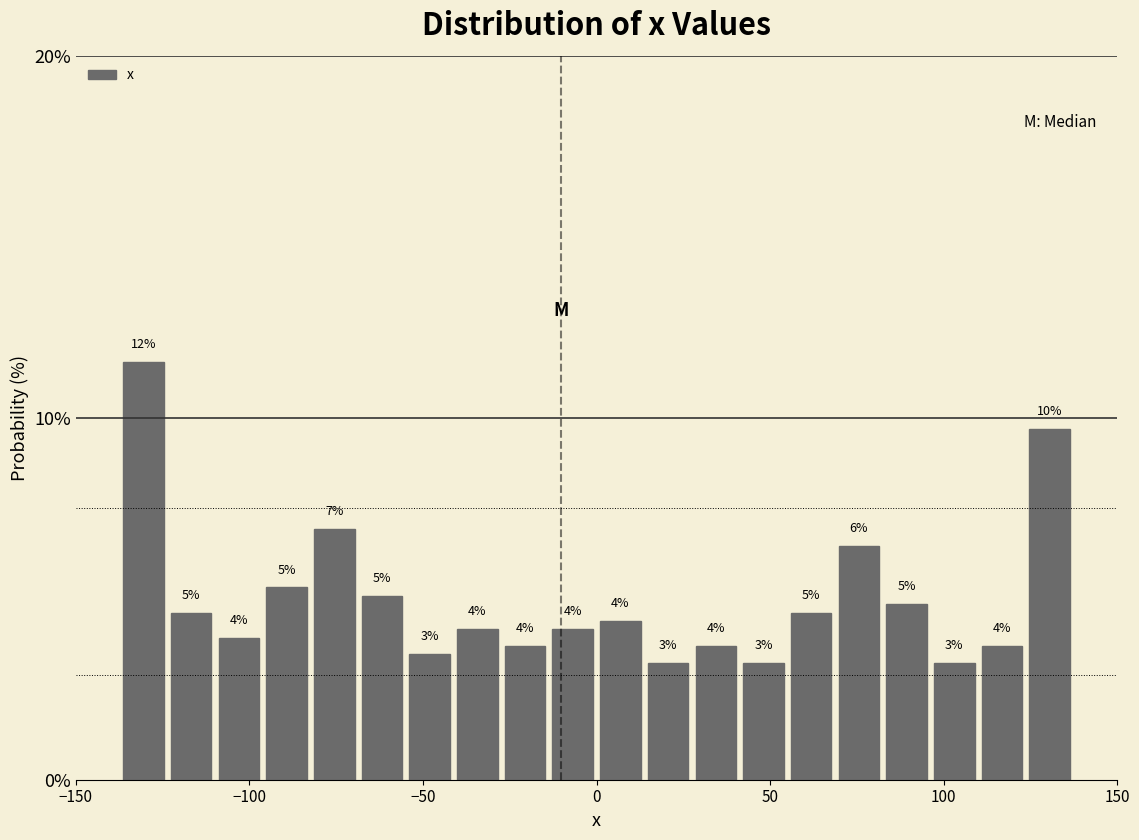

Around what value on the x-axis is the tallest bar? Give the approximate position of its centre, as read against the axis.

-130